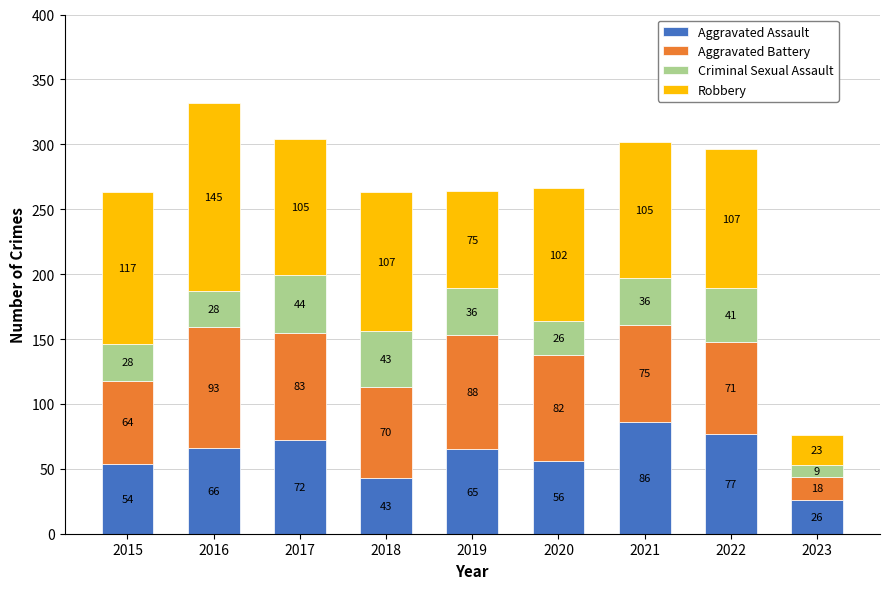

At which label does Aggravated Assault first exceed 65?

2016